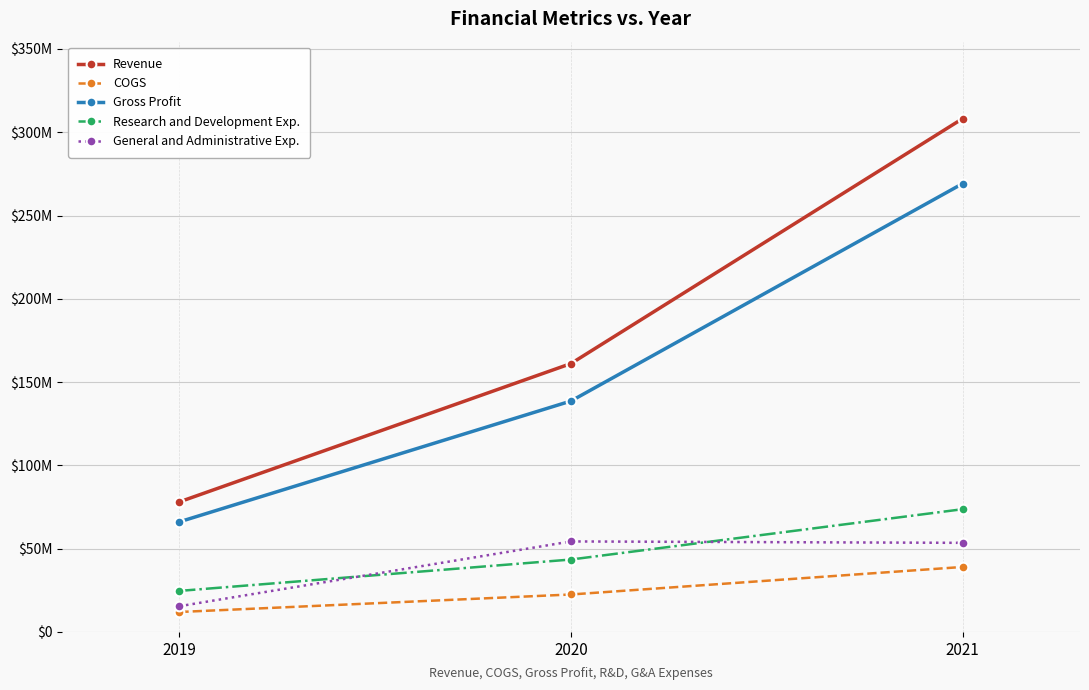

Which has a higher value, 2019 or 2021?

2021